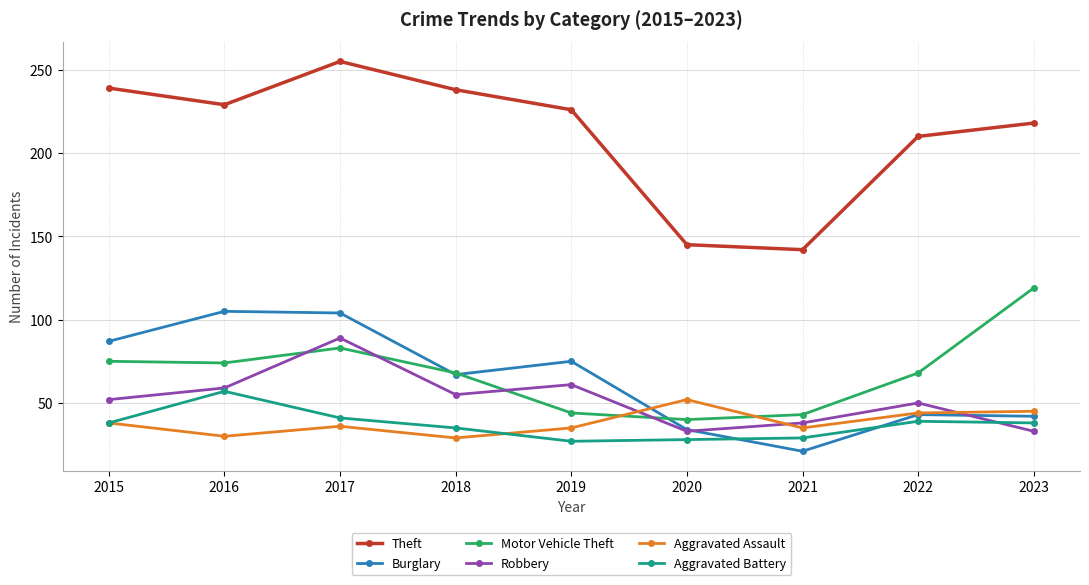

Is it true that Motor Vehicle Theft equals 44 at 2019?

True